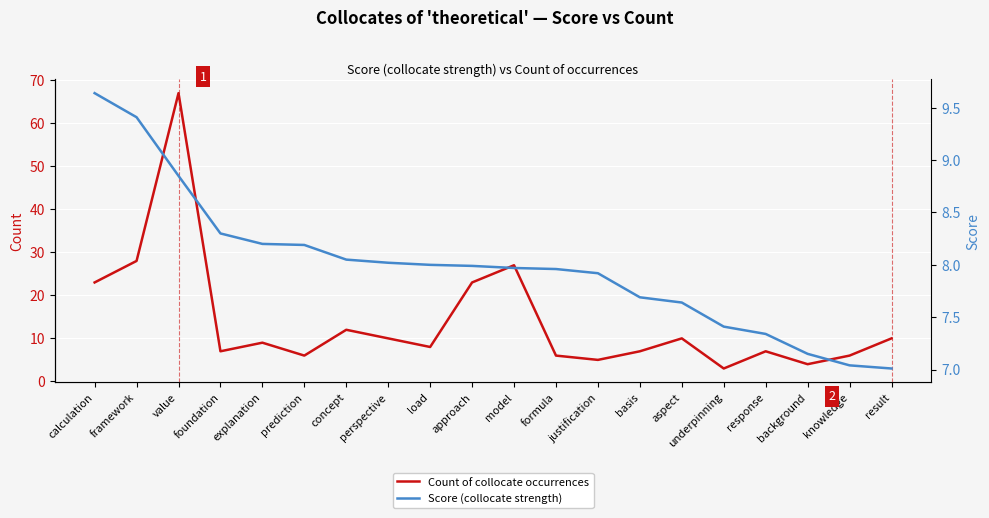

How many distinct data groups are displayed?

2